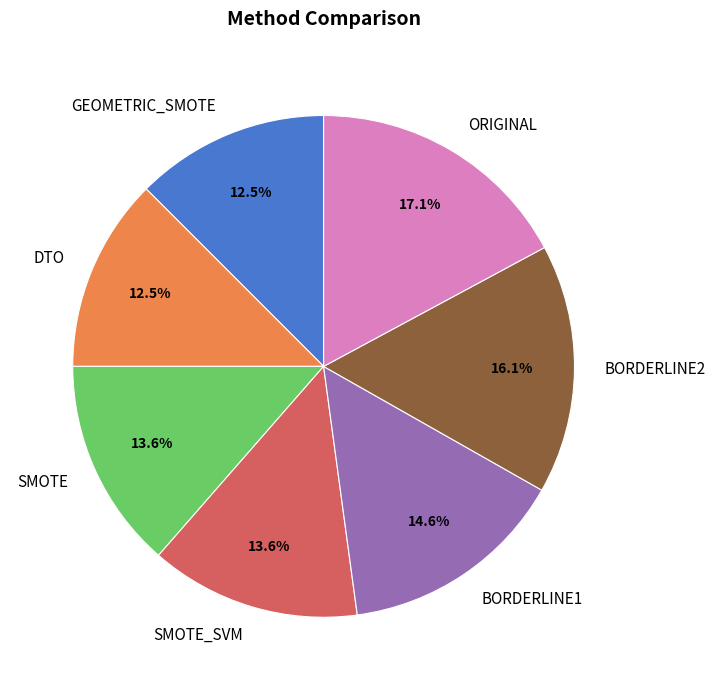

To the nearest percent, what is the average slice percentage?

14%